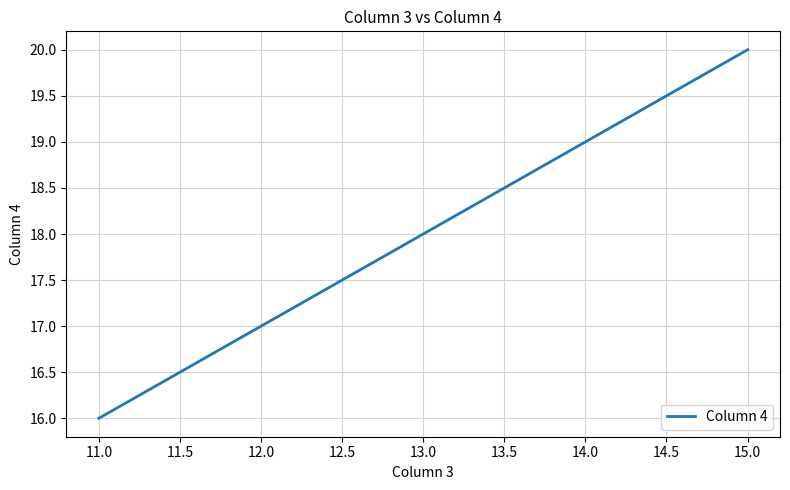

What is the sum of all values?

90